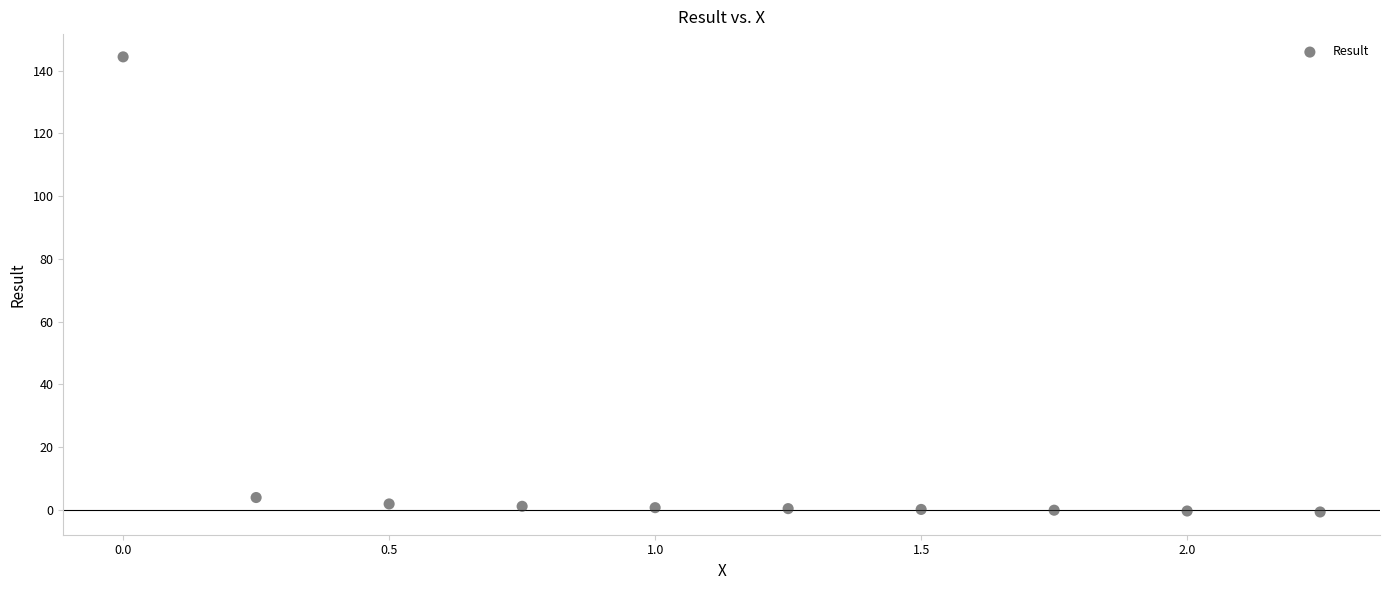

What Y value in the scatter plot is closest to 71?

3.9